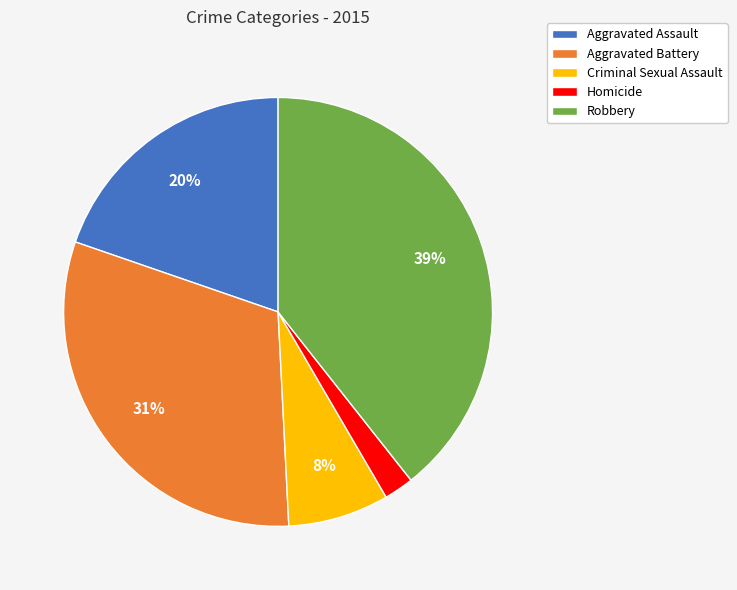

To the nearest percent, what is the combined percentage of Aggravated Assault and Robbery?

59%